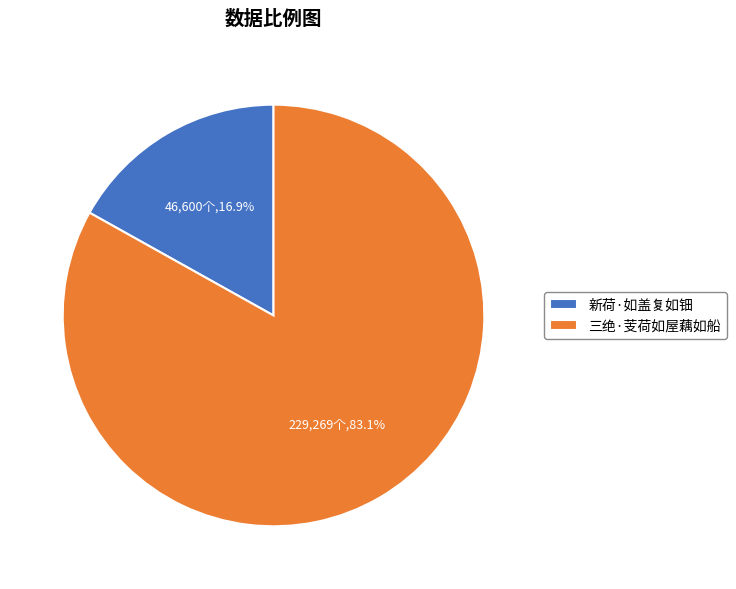

To the nearest percent, what is the combined percentage of 新荷·如盖复如钿 and 三绝·芰荷如屋藕如船?

100%